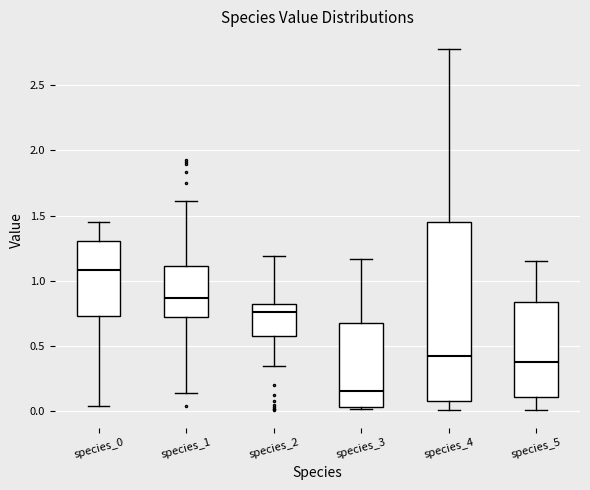

Which box has the highest median line?

species_0